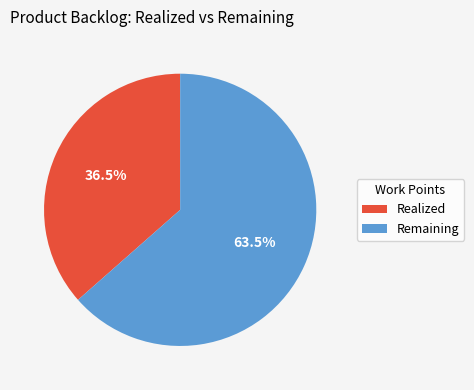

What is the total percentage of Realized and Remaining?

100.0%